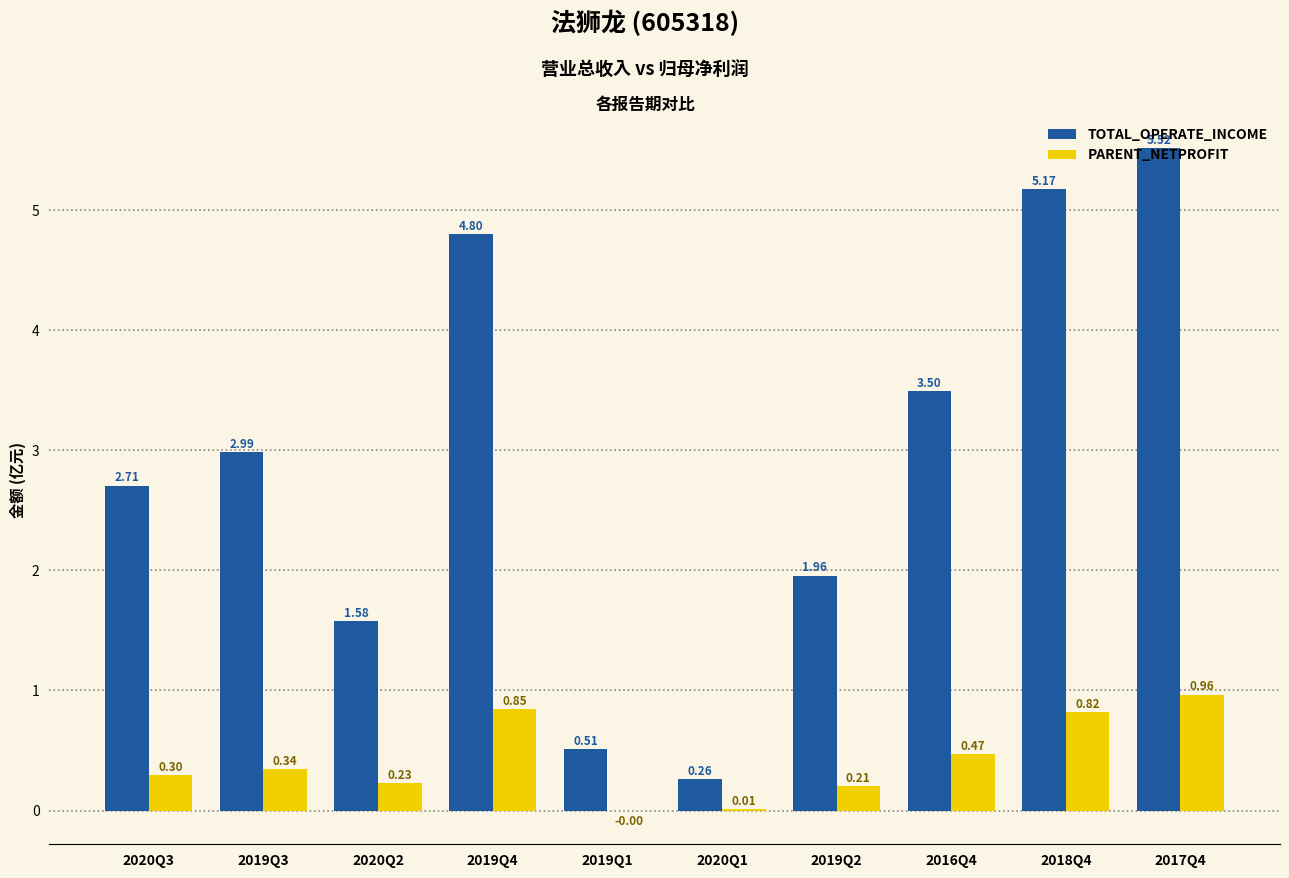

What is the total value across all series at 2018Q4?

6.0